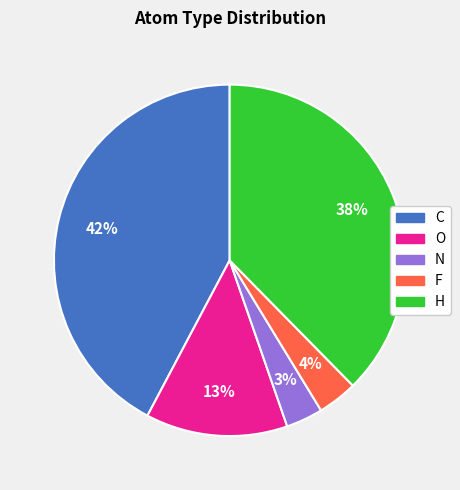

Which category has the biggest portion of the pie?

C